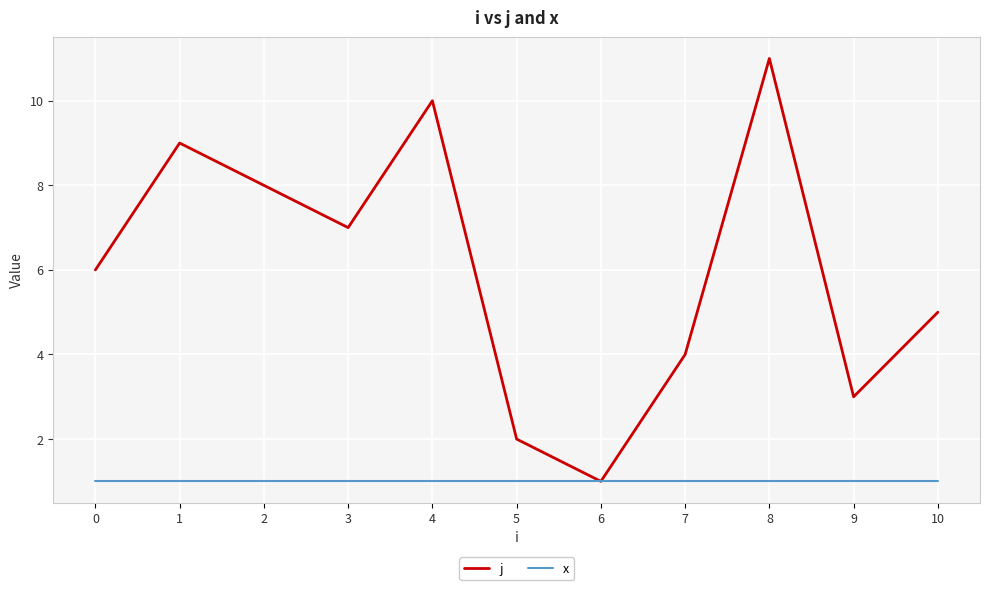

Reading left to right, extract all data points from this chart.

j: 0=6	1=9	2=8	3=7	4=10	5=2	6=1	7=4	8=11	9=3	10=5
x: 0=1	1=1	2=1	3=1	4=1	5=1	6=1	7=1	8=1	9=1	10=1